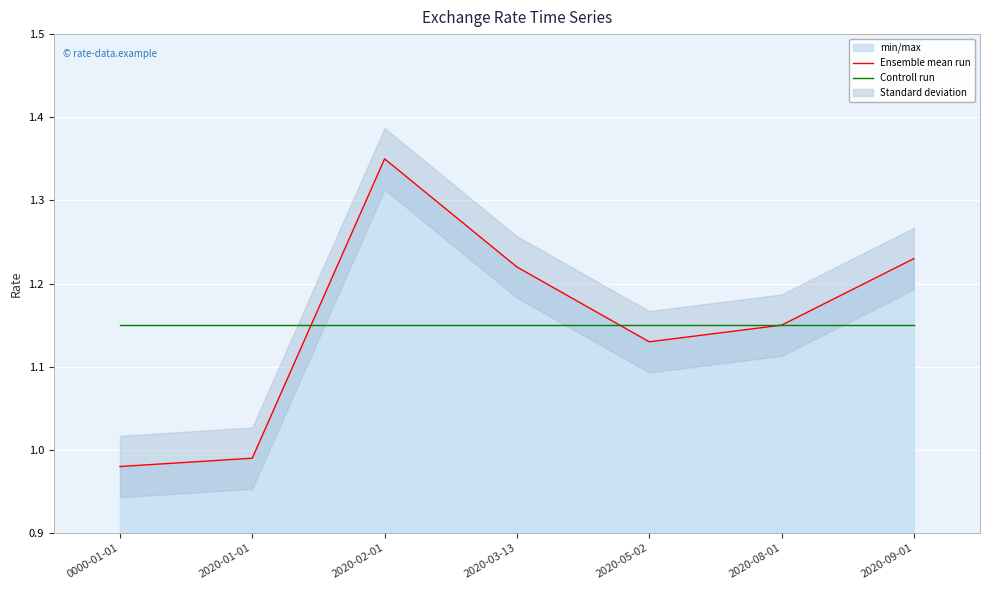

Reading left to right, what are all the values shown in this chart?

Ensemble mean run: 0000-01-01=1.0	2020-01-01=1.0	2020-02-01=1.4	2020-03-13=1.2	2020-05-02=1.1	2020-08-01=1.1	2020-09-01=1.2
Controll run: 0000-01-01=1.2	2020-01-01=1.2	2020-02-01=1.2	2020-03-13=1.2	2020-05-02=1.2	2020-08-01=1.2	2020-09-01=1.2